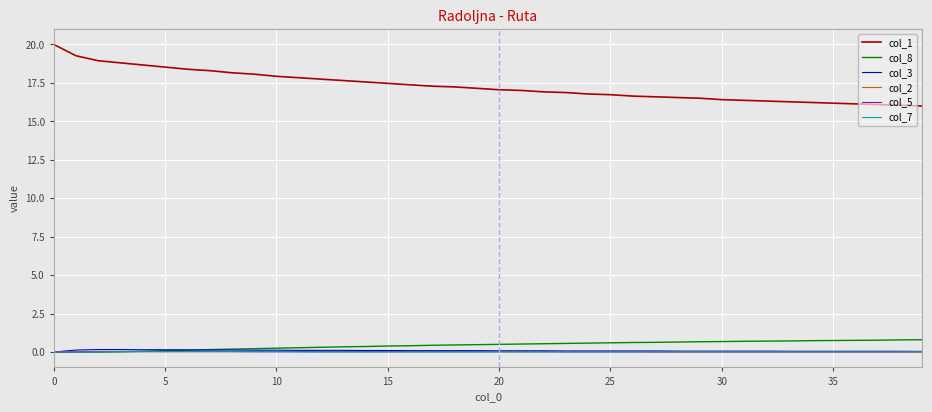

Which series has the largest total across all categories?

col_1